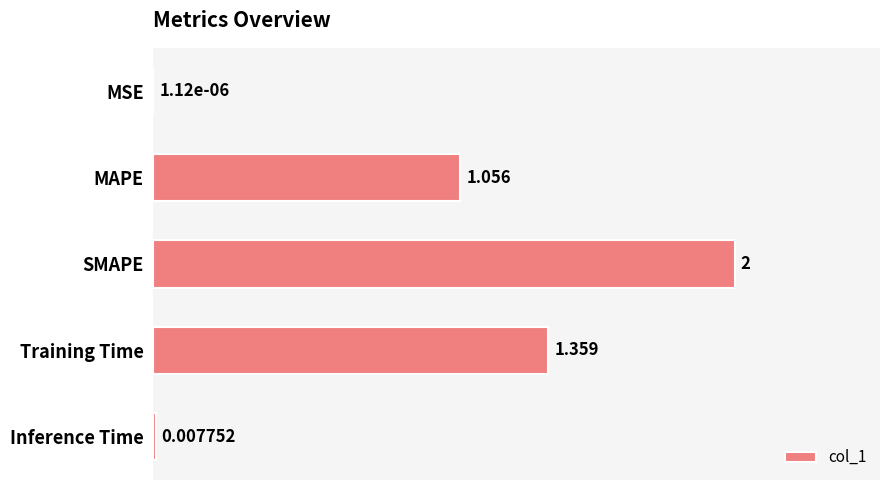

Which has a higher value, Inference Time or Training Time?

Training Time